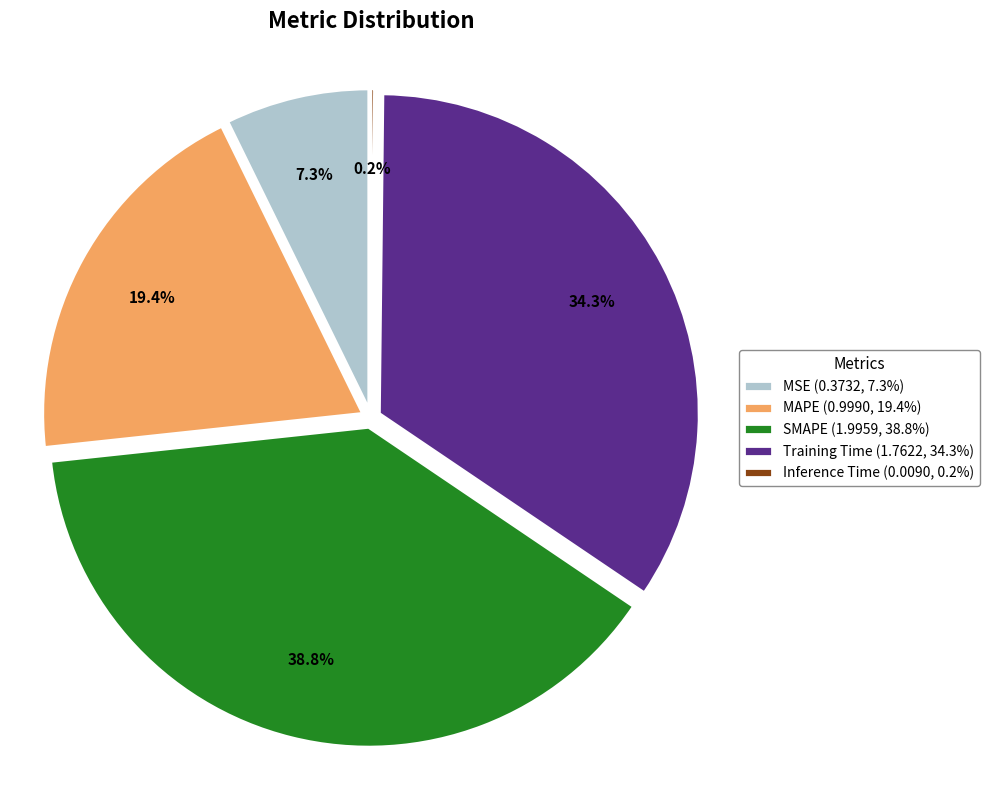

How many segments does this pie chart have?

5